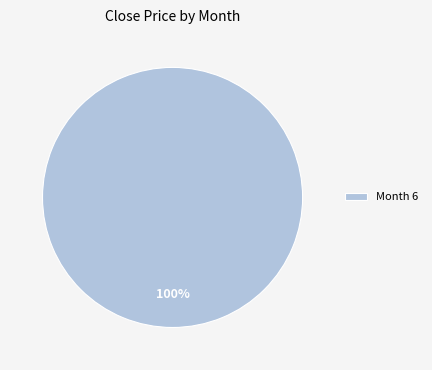

Does any single category account for the majority?

Yes